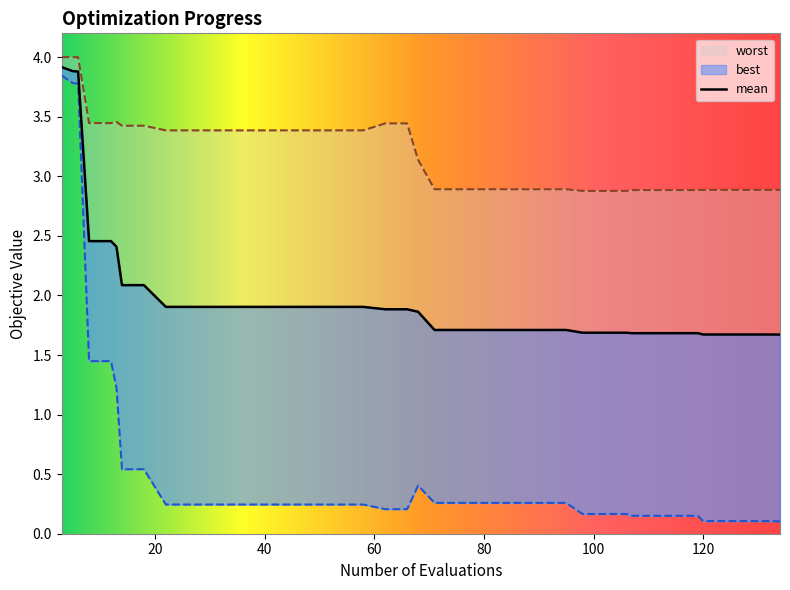

How many data points in worst are above 3?

21